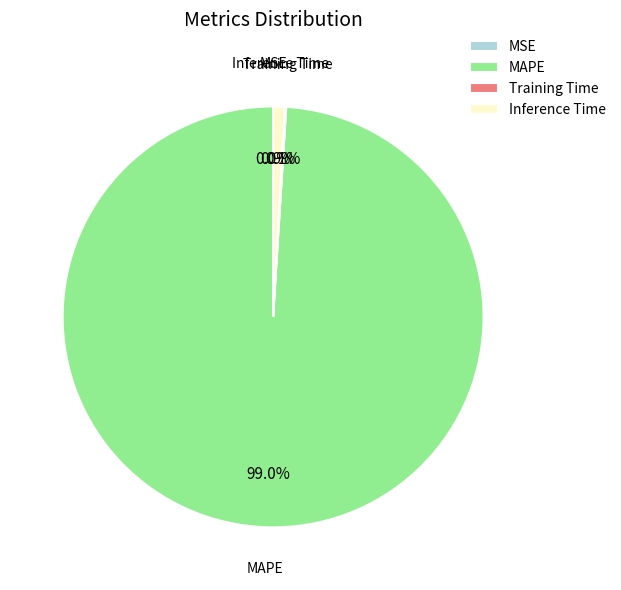

Which slice is the largest?

MAPE